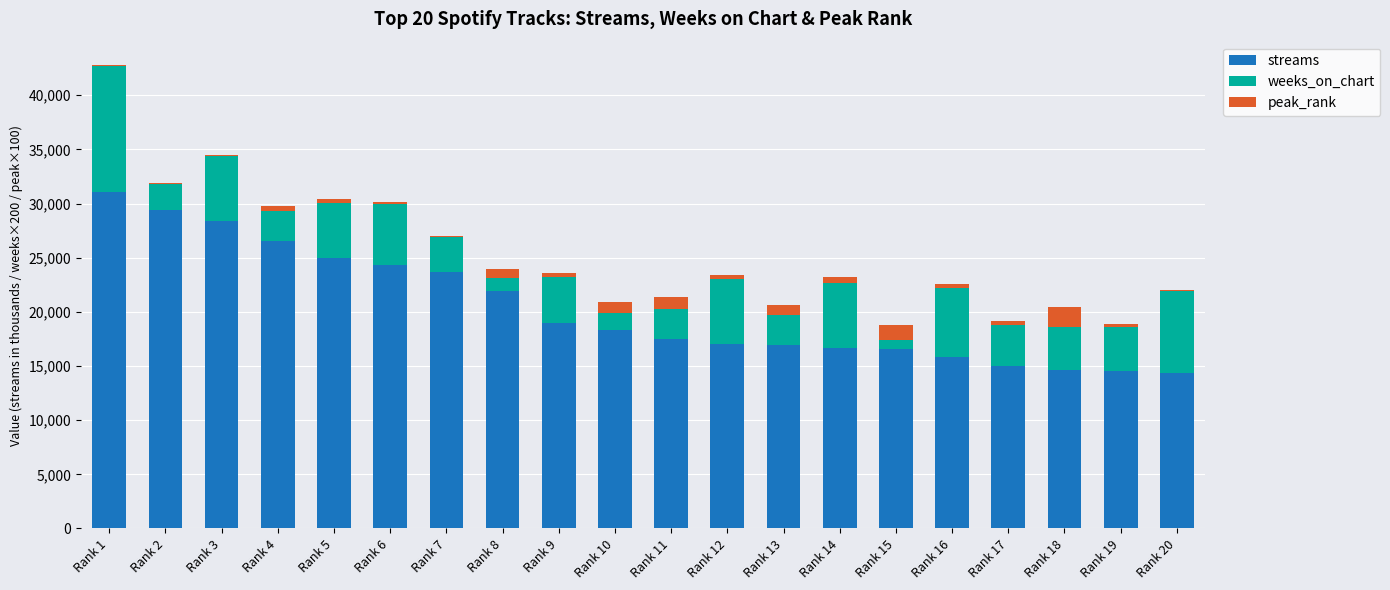

What is the average value of the streams series?

20335.0